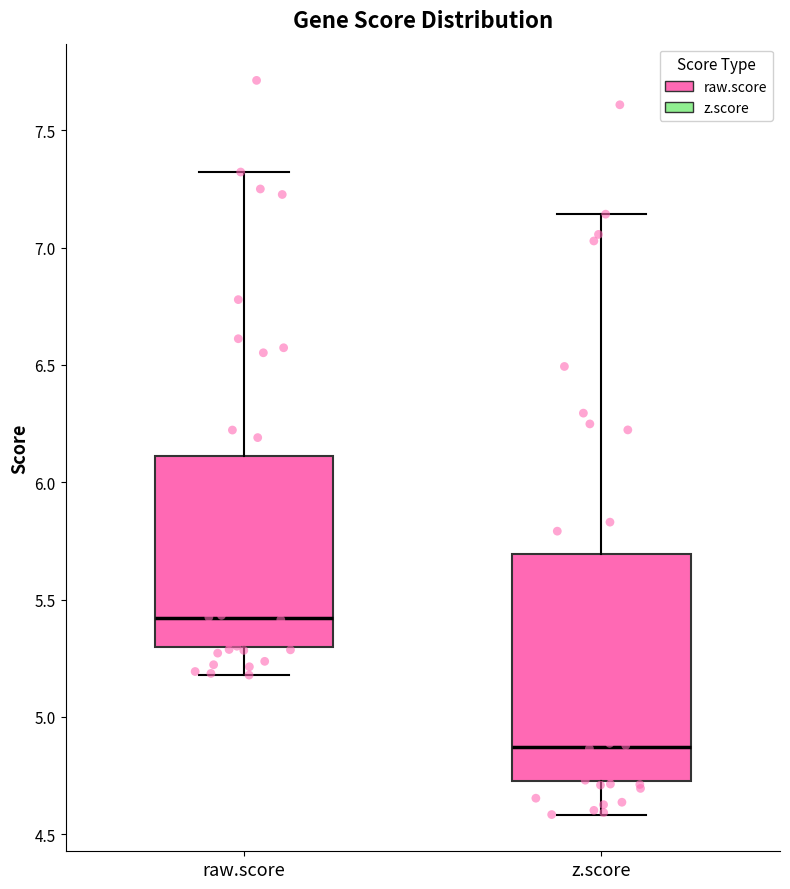

Which box is the tallest, from its lower edge to its upper edge?

z.score